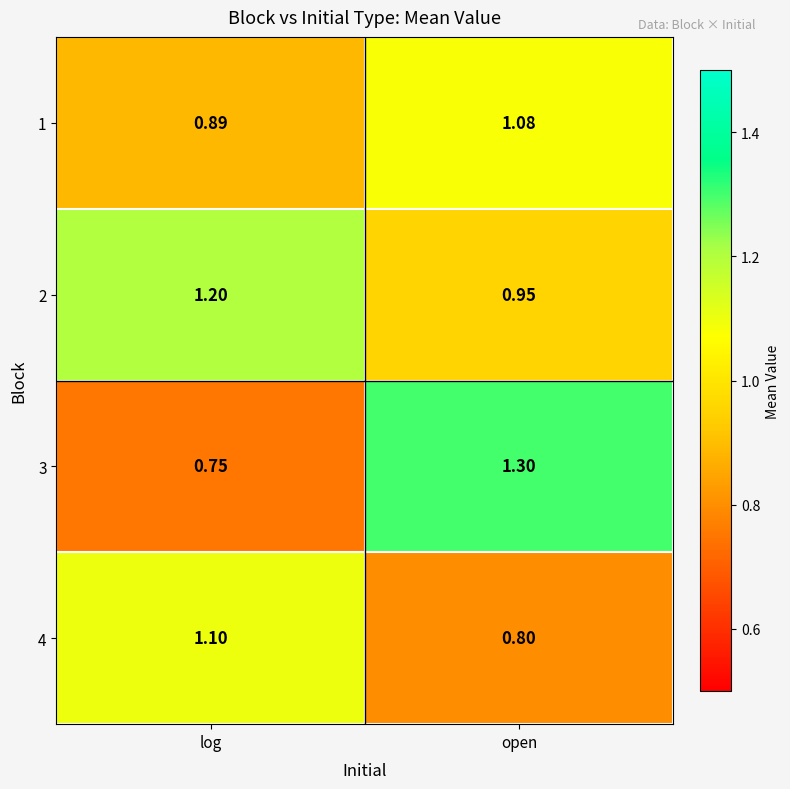

Where does the 2 series first go above 1?

log